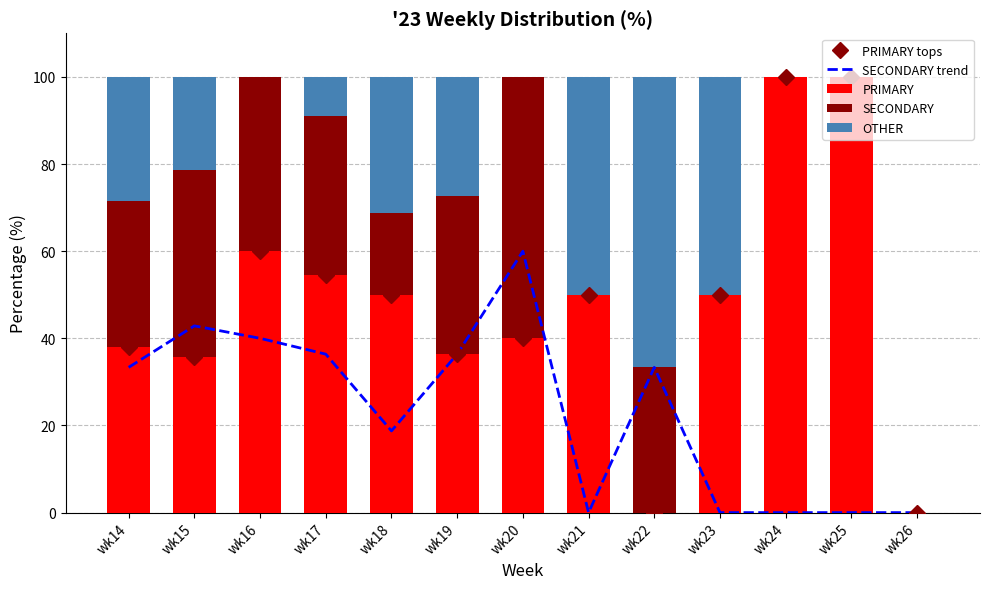

What is the average value of the PRIMARY tops series?

47.3